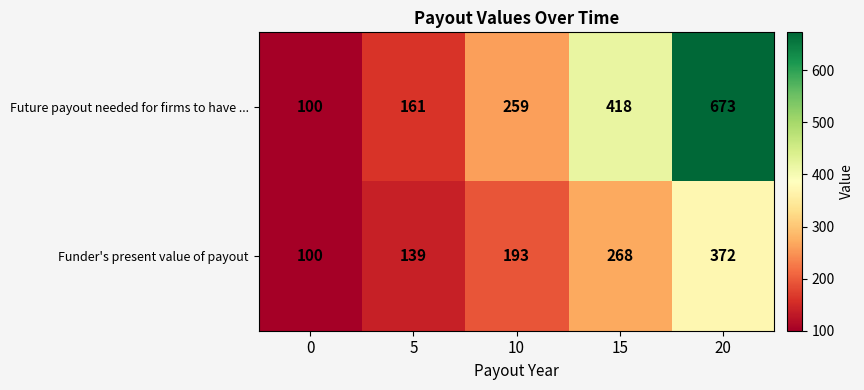

At which label is Future payout needed for firms to have ... closest to 386?

15